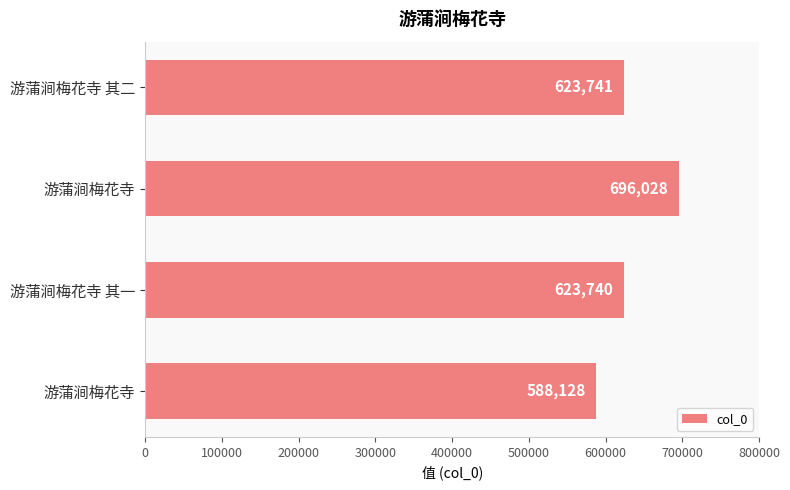

Count the number of categories in the chart.

4